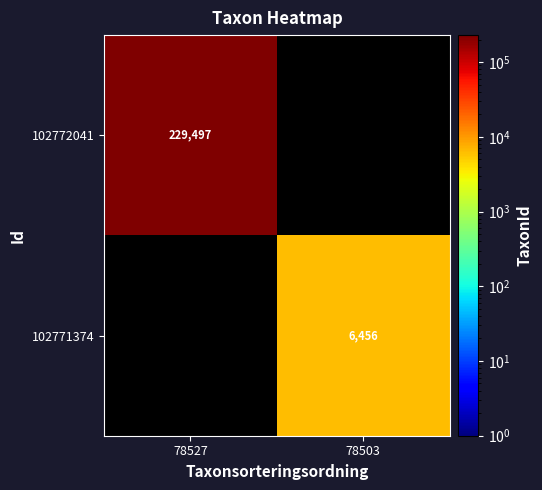

At how many categories does at least one series exceed 194883?

1